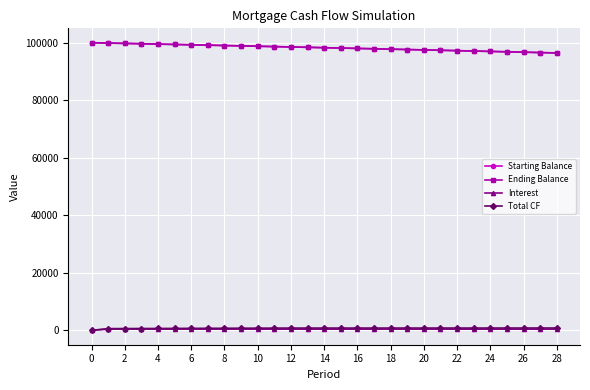

What is the highest value of the Interest series?

416.7